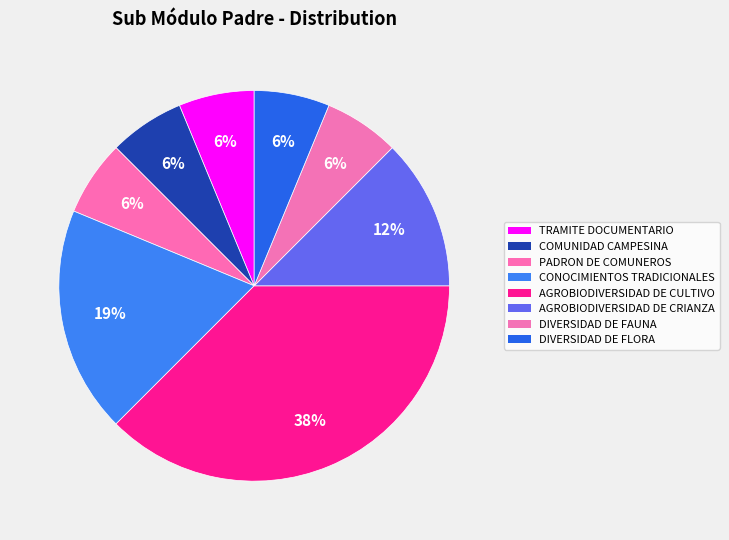

Count the number of slices in the pie.

8